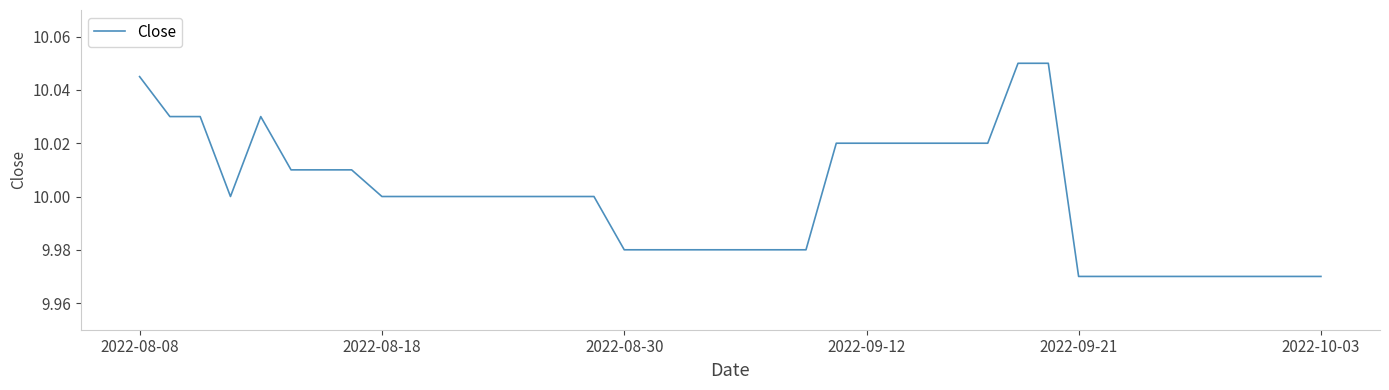

Does the chart have visible grid lines?

No